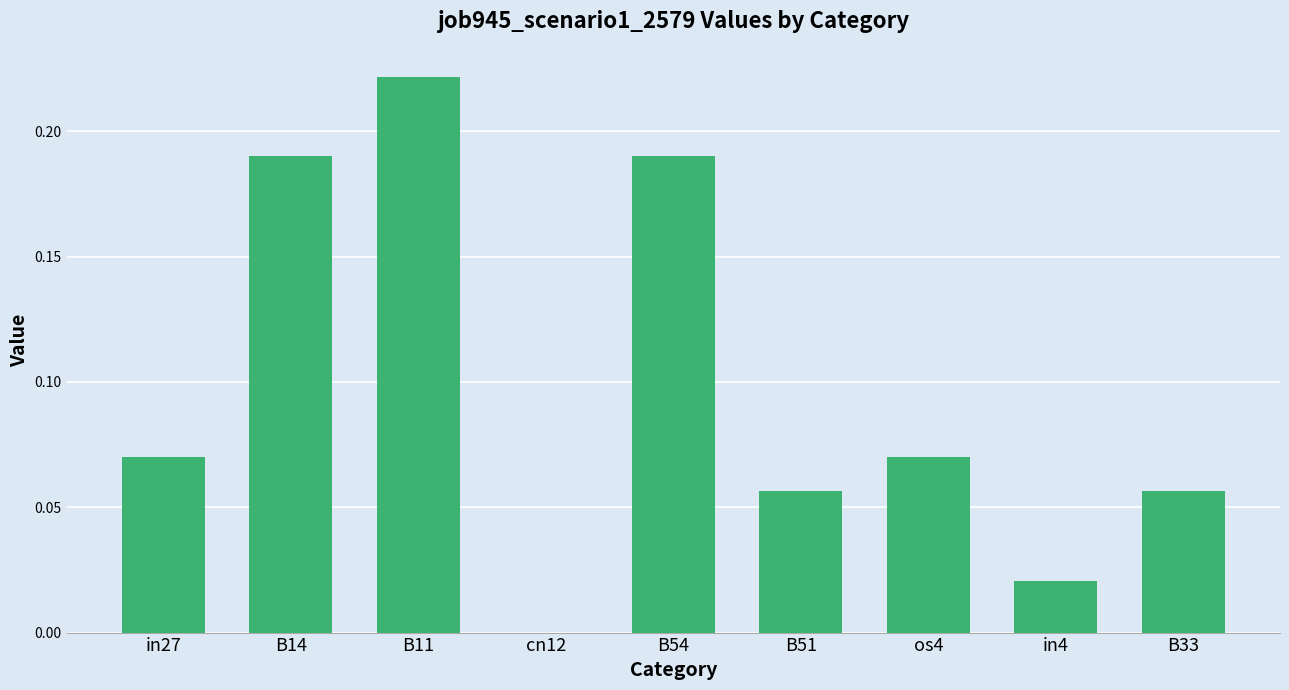

Which label corresponds to the largest value in the chart?

B11